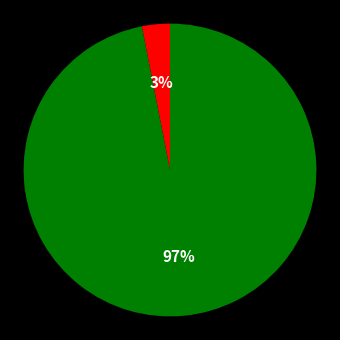

To the nearest percent, what is the average slice percentage?

50%